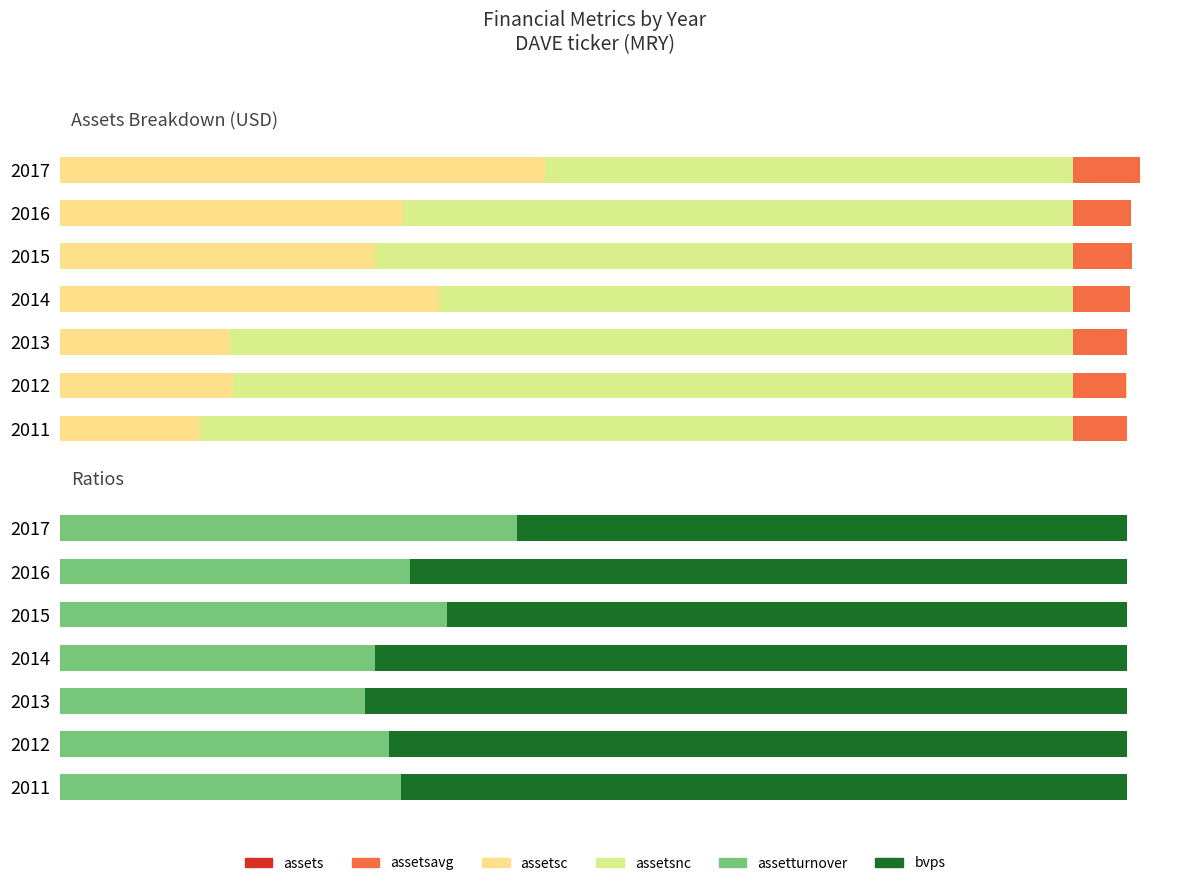

Between 2011 and 2015, which is larger?

2015